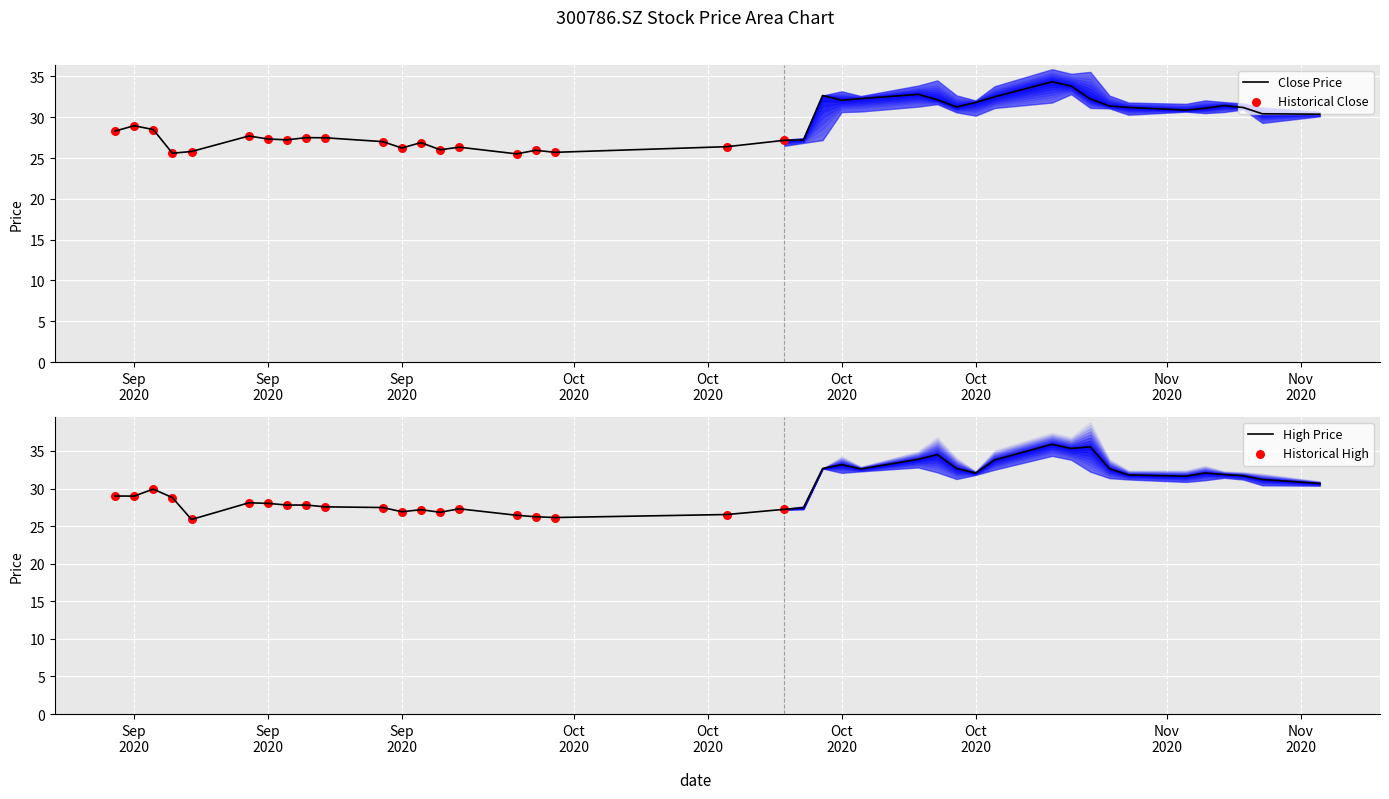

Is the value of close at 35 greater than the value of high at 26?

No